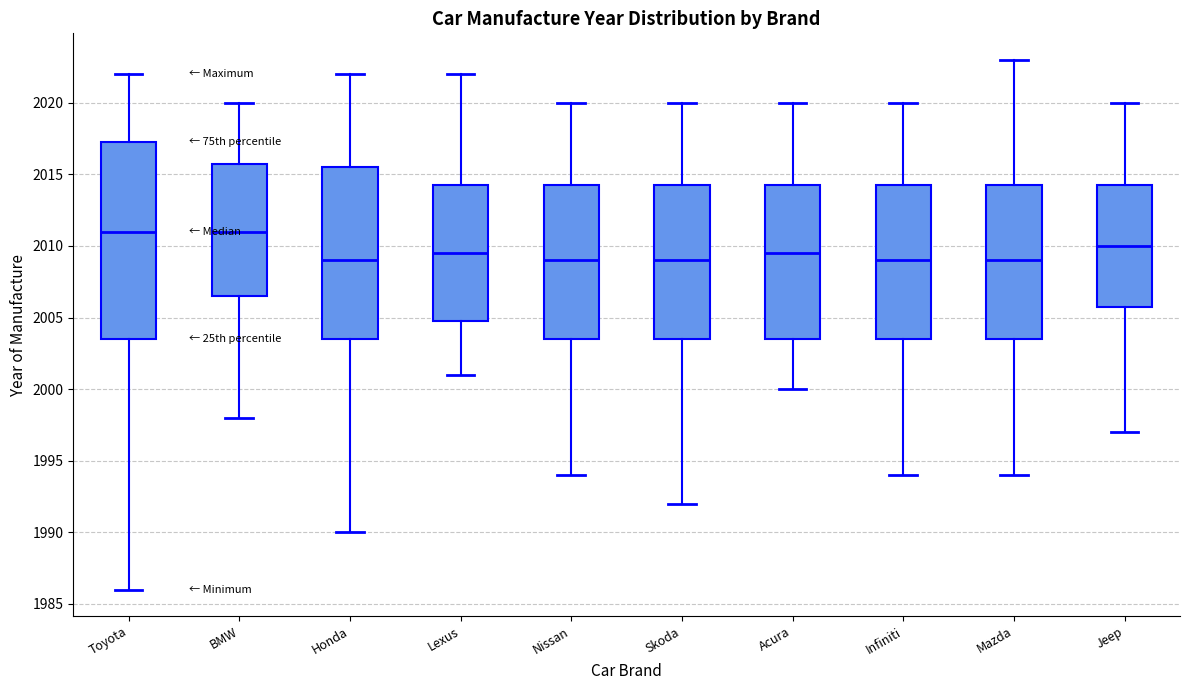

Reading left to right, read every box against the y-axis: the position of its median line, the range the box covers, and the ends of its whiskers. The values are not printed on the chart, so give them approximately, as read against the axis.

Toyota: median 2011.0, box 2003.5 to 2017.5, whiskers 1986.0 to 2022.0
BMW: median 2011.0, box 2006.5 to 2016.0, whiskers 1998.0 to 2020.0
Honda: median 2009.0, box 2003.5 to 2015.5, whiskers 1990.0 to 2022.0
Lexus: median 2009.5, box 2005.0 to 2014.5, whiskers 2001.0 to 2022.0
Nissan: median 2009.0, box 2003.5 to 2014.5, whiskers 1994.0 to 2020.0
Skoda: median 2009.0, box 2003.5 to 2014.5, whiskers 1992.0 to 2020.0
Acura: median 2009.5, box 2003.5 to 2014.5, whiskers 2000.0 to 2020.0
Infiniti: median 2009.0, box 2003.5 to 2014.5, whiskers 1994.0 to 2020.0
Mazda: median 2009.0, box 2003.5 to 2014.5, whiskers 1994.0 to 2023.0
Jeep: median 2010.0, box 2006.0 to 2014.5, whiskers 1997.0 to 2020.0